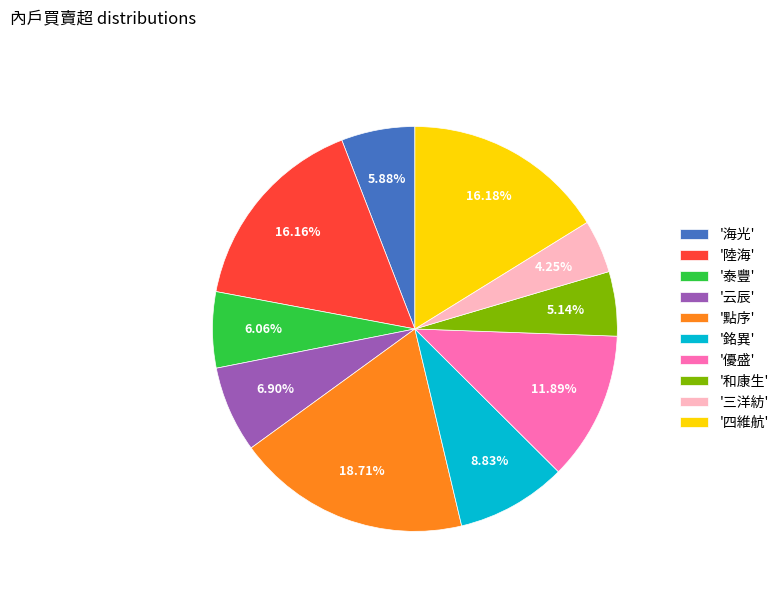

What is the ratio of the value at '云辰' to the value at '泰豐'?

1.1